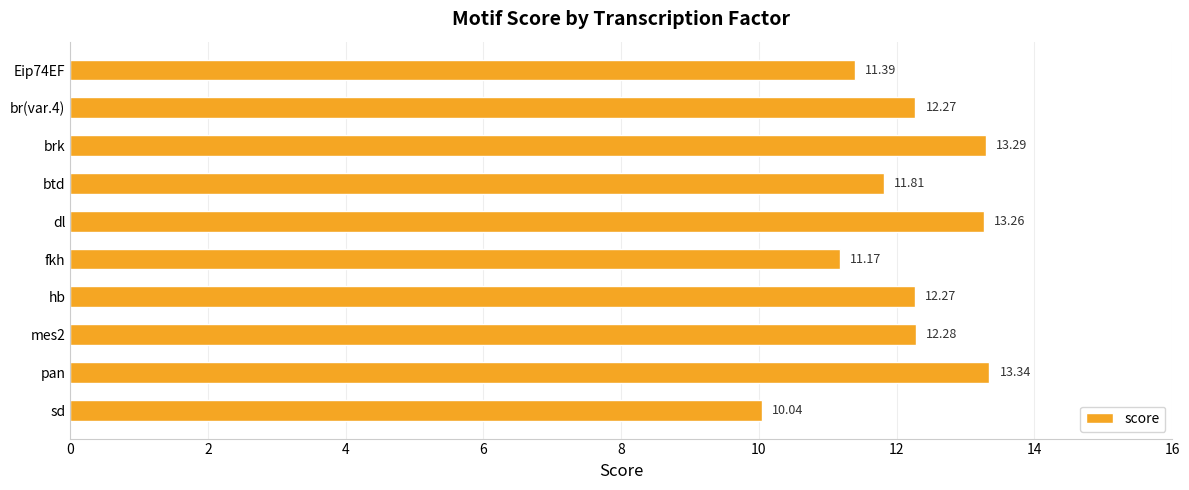

Between hb and dl, which is larger?

dl